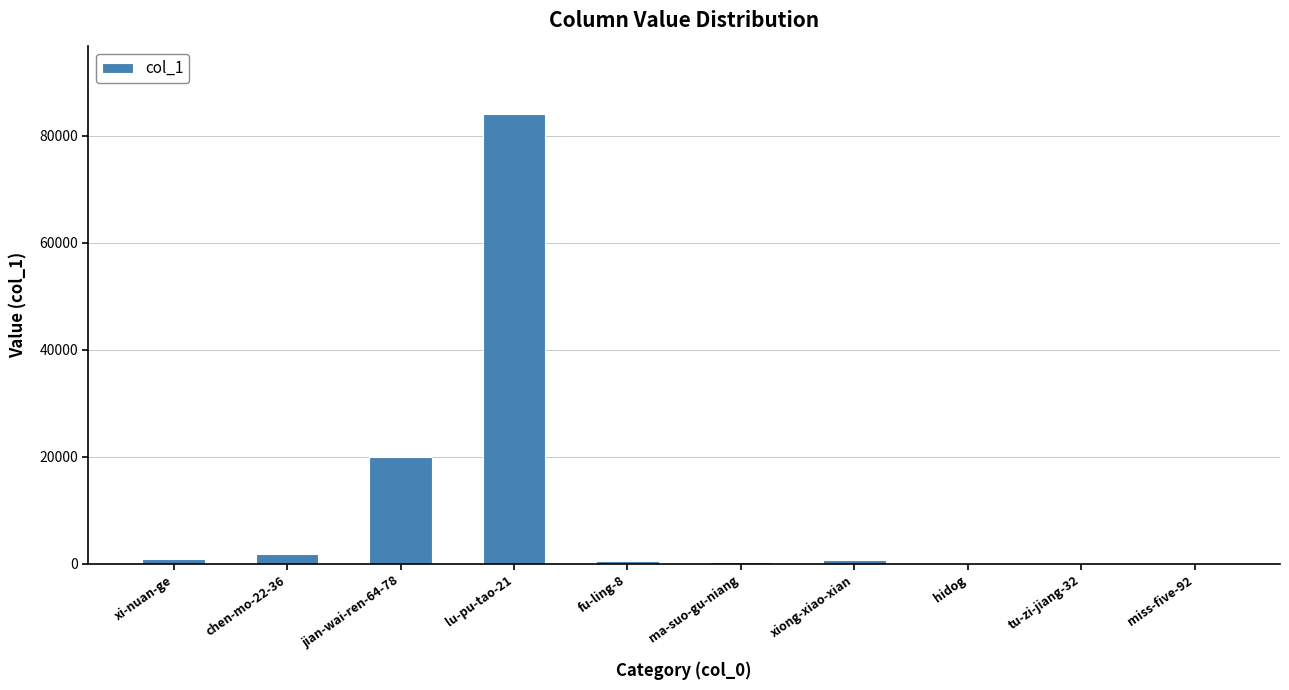

Is it true that the value at lu-pu-tao-21 is 125673?

False